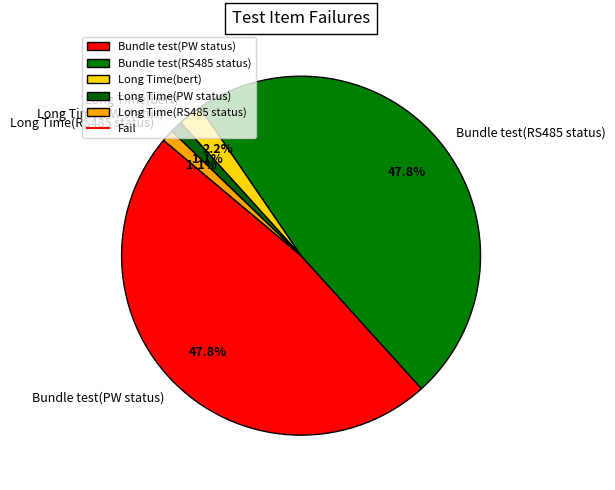

To the nearest percent, what percentage of the pie is Bundle test(PW status)?

48%